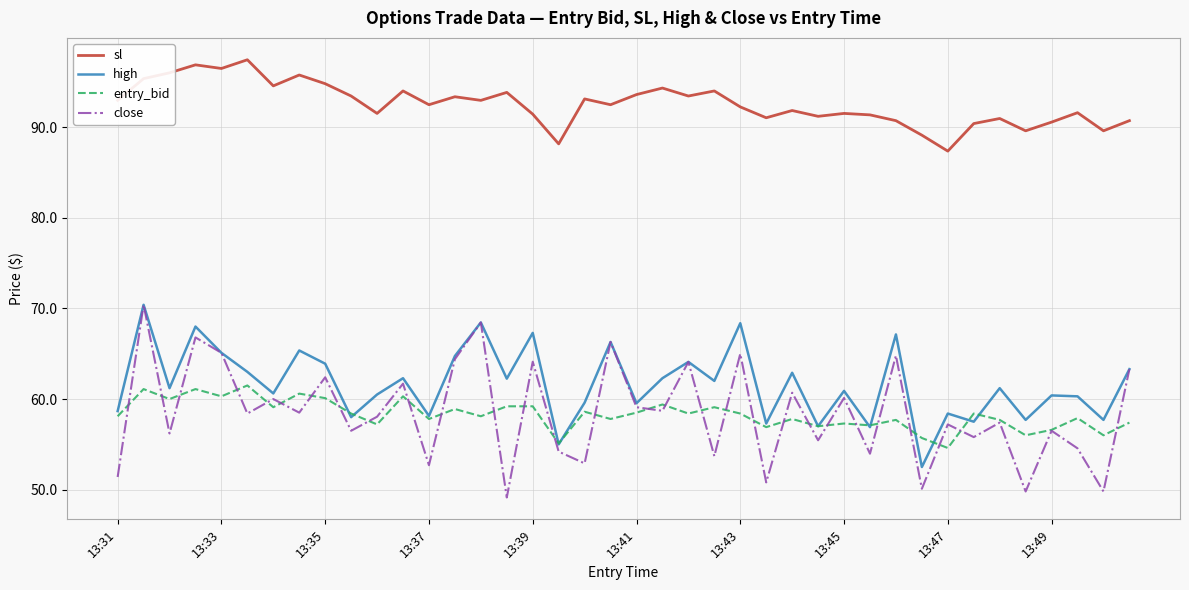

Which series has the largest range (max minus min)?

close